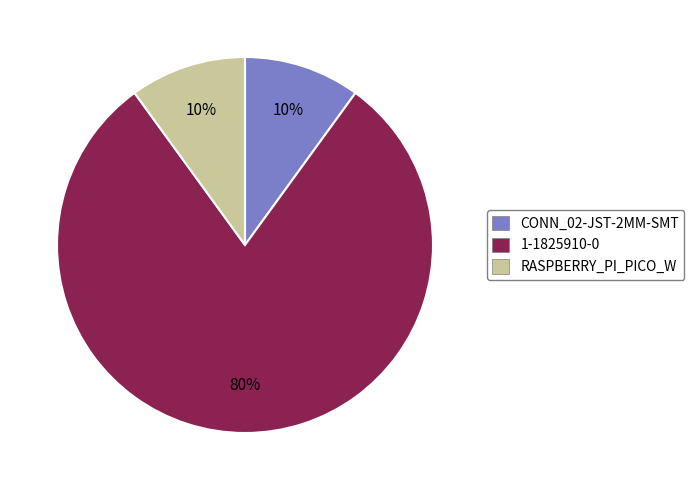

The RASPBERRY_PI_PICO_W slice represents 10% of the pie. True or false?

True